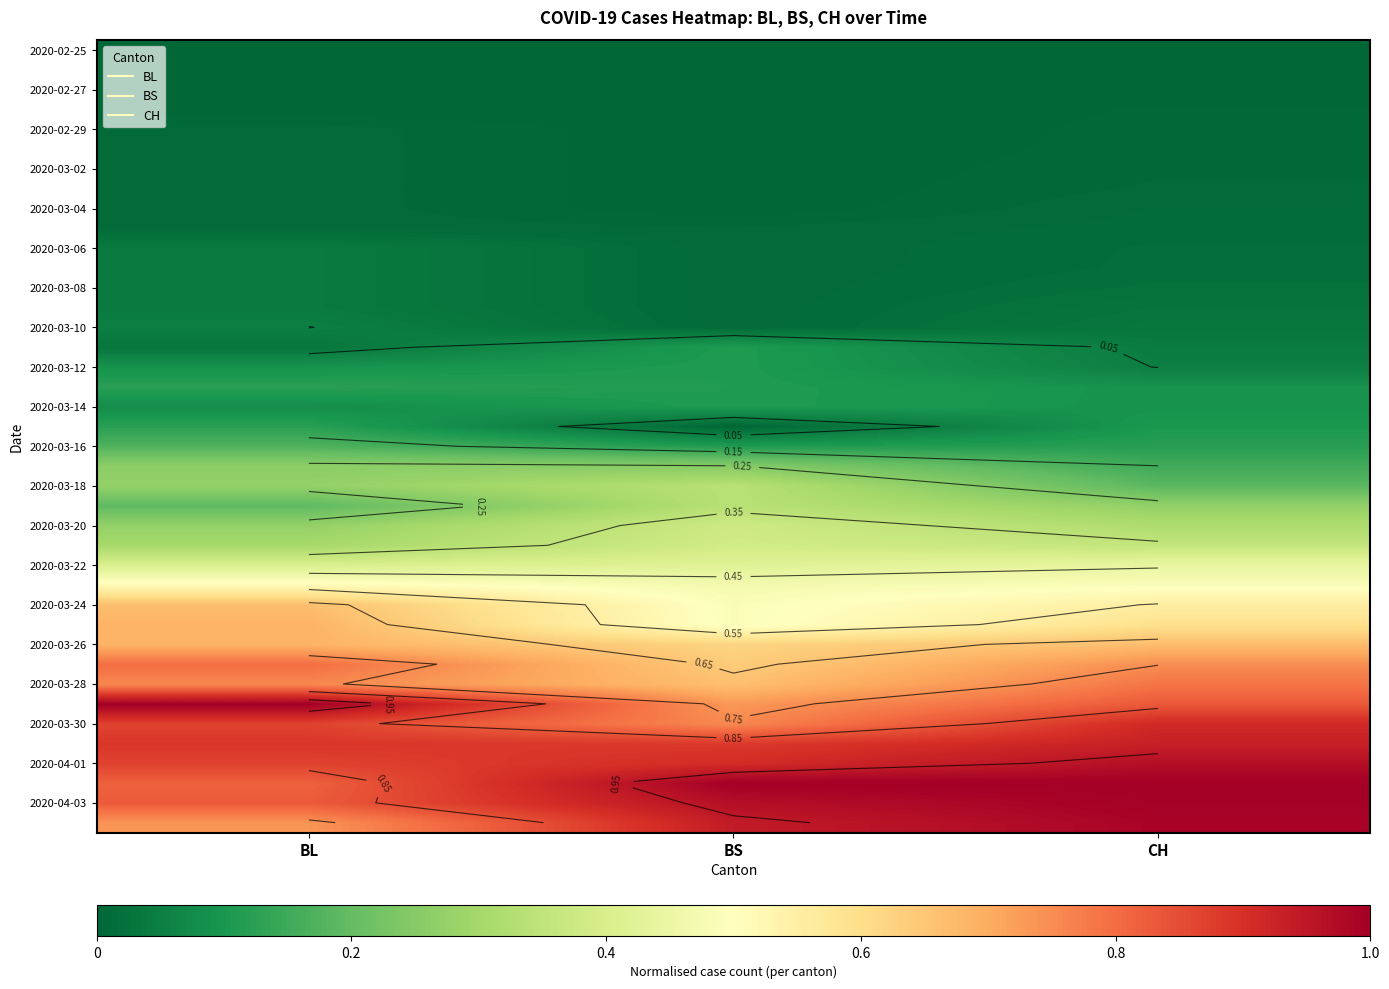

At how many categories does at least one series exceed 0?

3